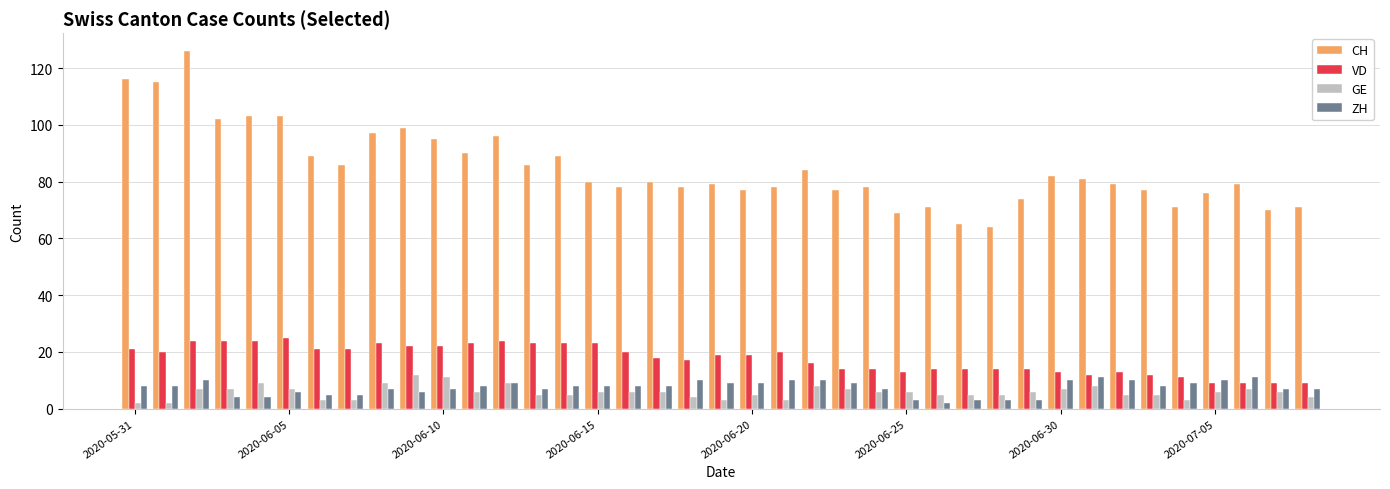

What is the average value of the VD series?

18